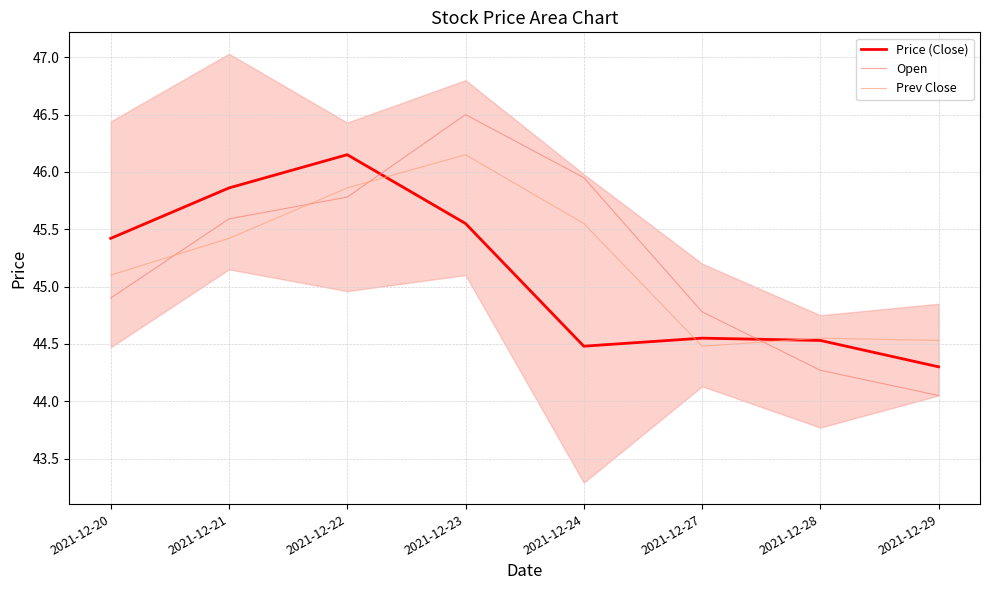

Which series has the widest spread of values?

Open